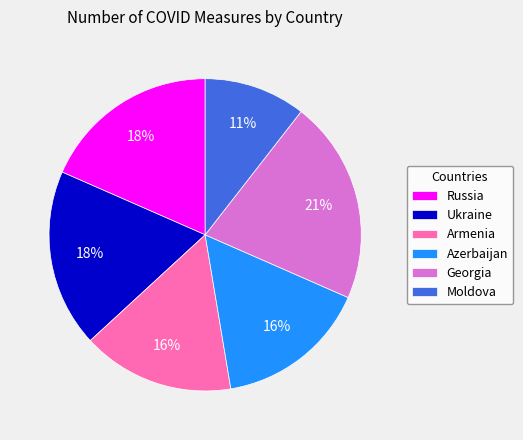

To the nearest percent, what is the average slice percentage?

17%